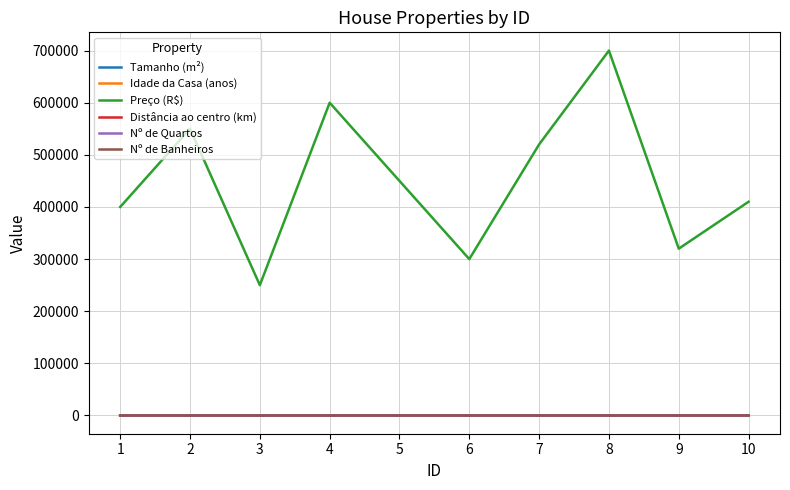

How many series are shown in this chart?

6